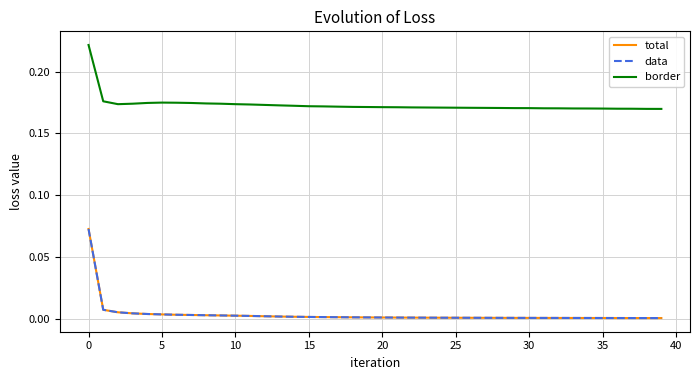

True or false: total and data cross at least once.

False